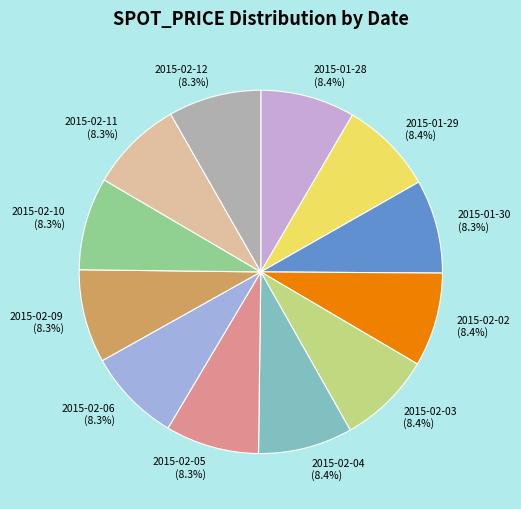

The 2015-02-03 slice represents 1% of the pie. True or false?

False